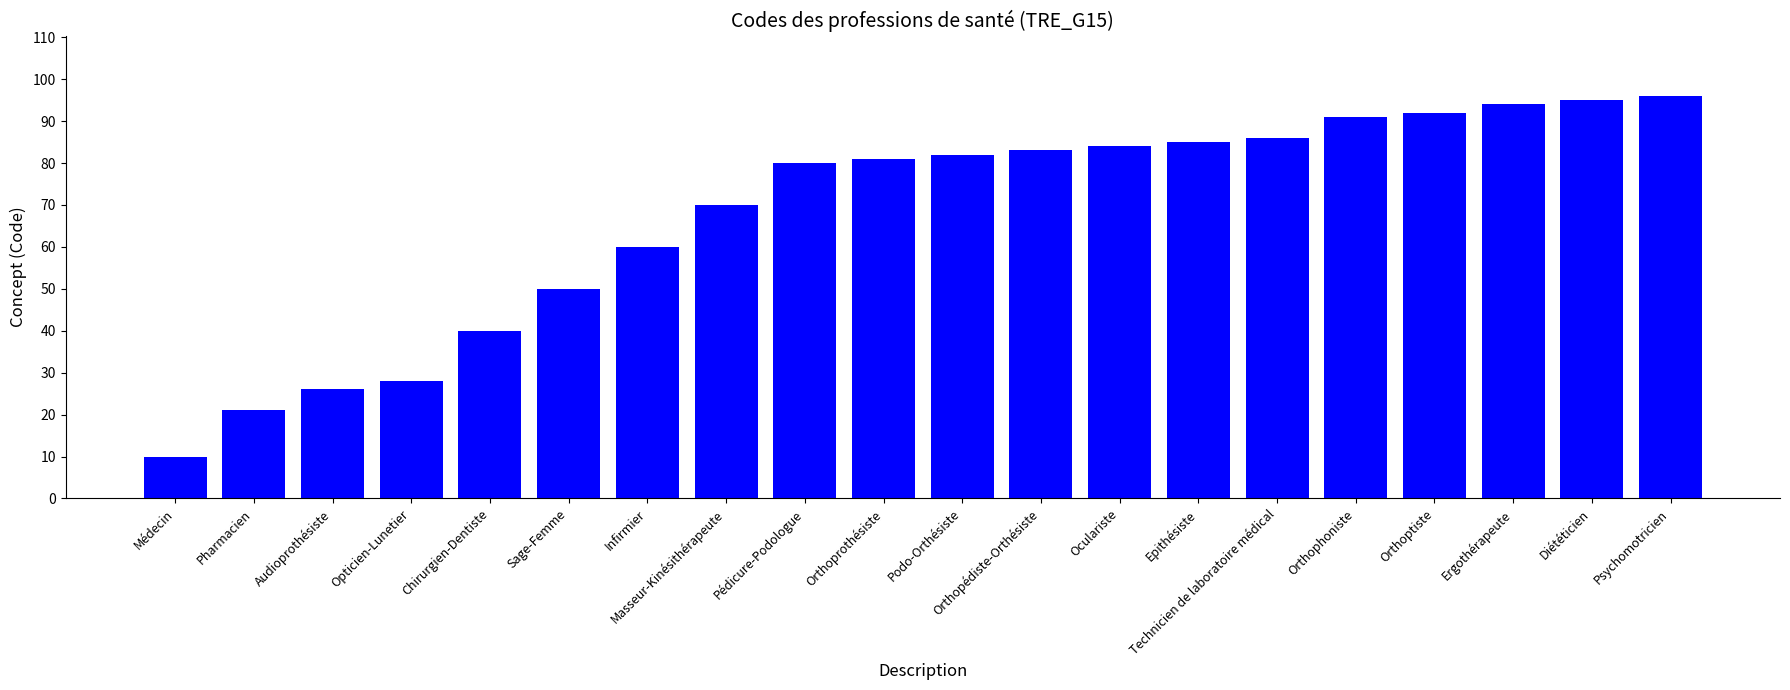

Reading left to right, transcribe all the data shown in this chart.

Médecin=10	Pharmacien=21	Audioprothésiste=26	Opticien-Lunetier=28	Chirurgien-Dentiste=40	Sage-Femme=50	Infirmier=60	Masseur-Kinésithérapeute=70	Pédicure-Podologue=80	Orthoprothésiste=81	Podo-Orthésiste=82	Orthopédiste-Orthésiste=83	Oculariste=84	Epithésiste=85	Technicien de laboratoire médical=86	Orthophoniste=91	Orthoptiste=92	Ergothérapeute=94	Diététicien=95	Psychomotricien=96